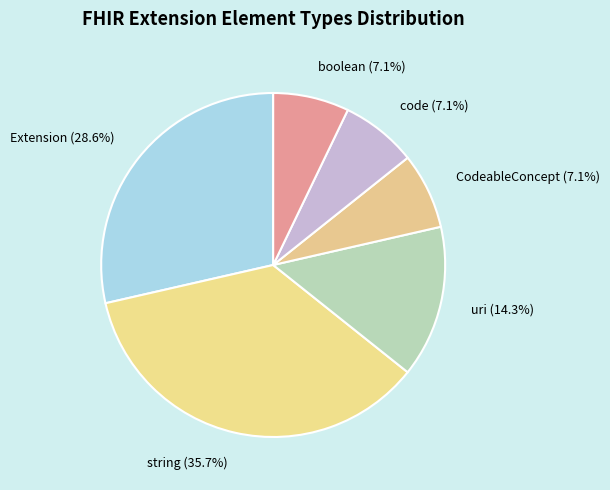

What is the ratio of the value at CodeableConcept to the value at code?

1.0